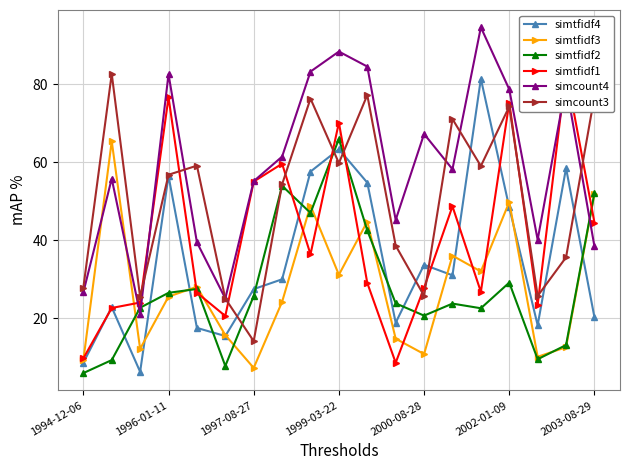

How many interior local peaks does the simtfidf1 series have?

6